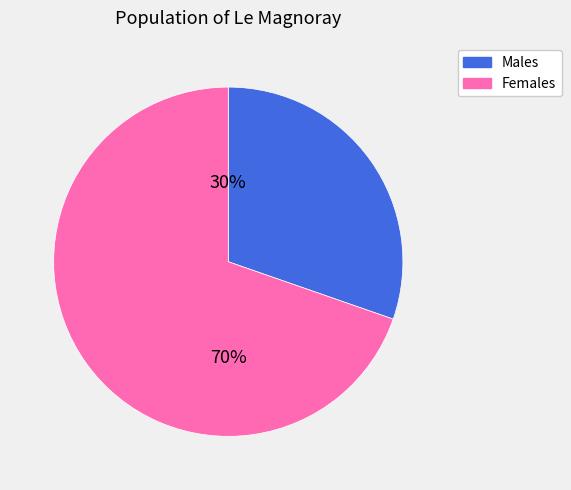

To the nearest percent, what is the average slice percentage?

50%